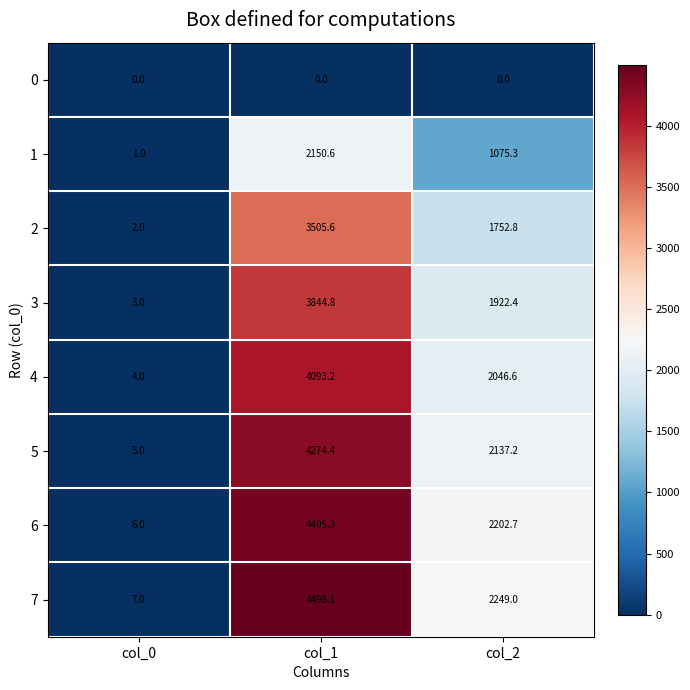

True or false: 7 has a value of 4498.1 at col_1.

True